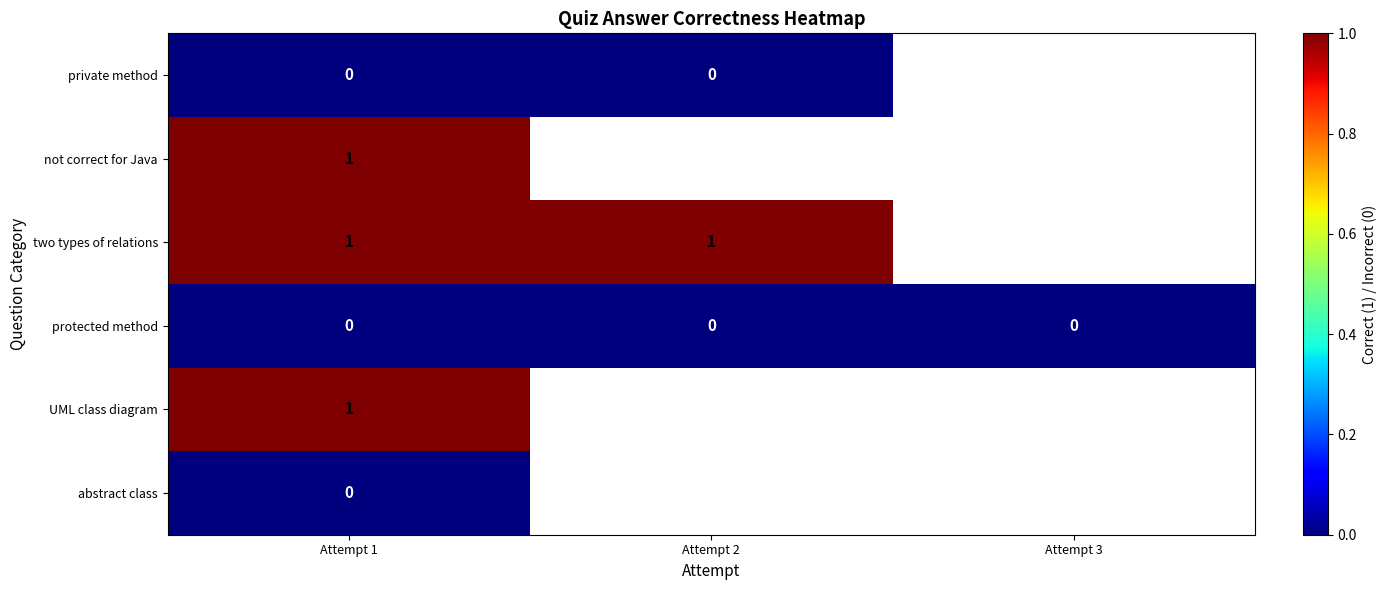

Is it true that two types of relations equals 1 at Attempt 2?

True